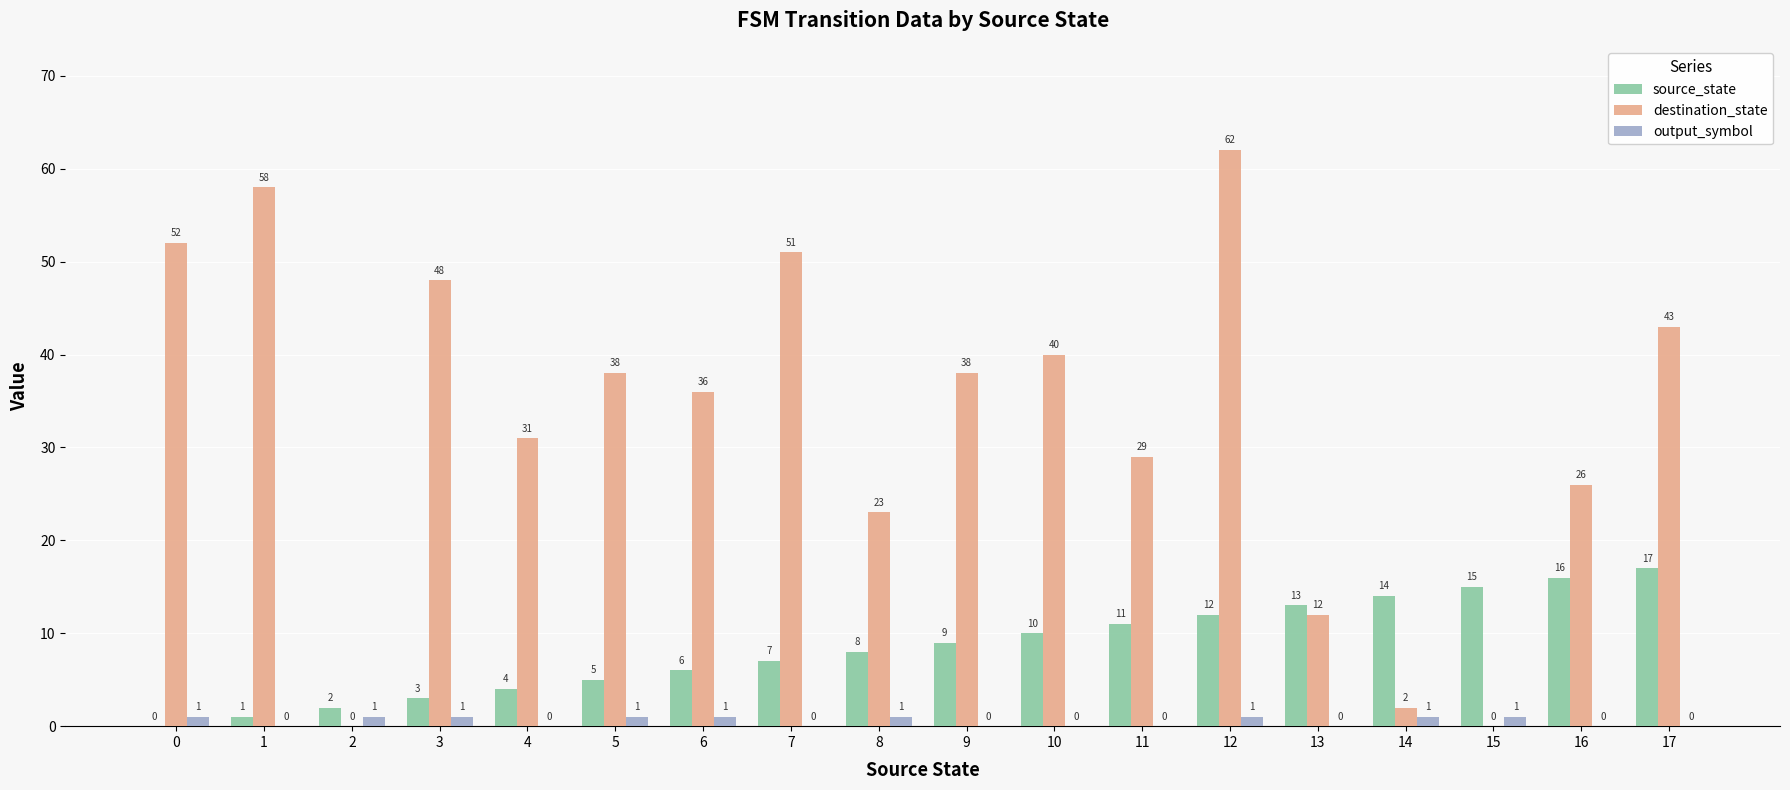

True or false: output_symbol has a value of 0 at 11.

True